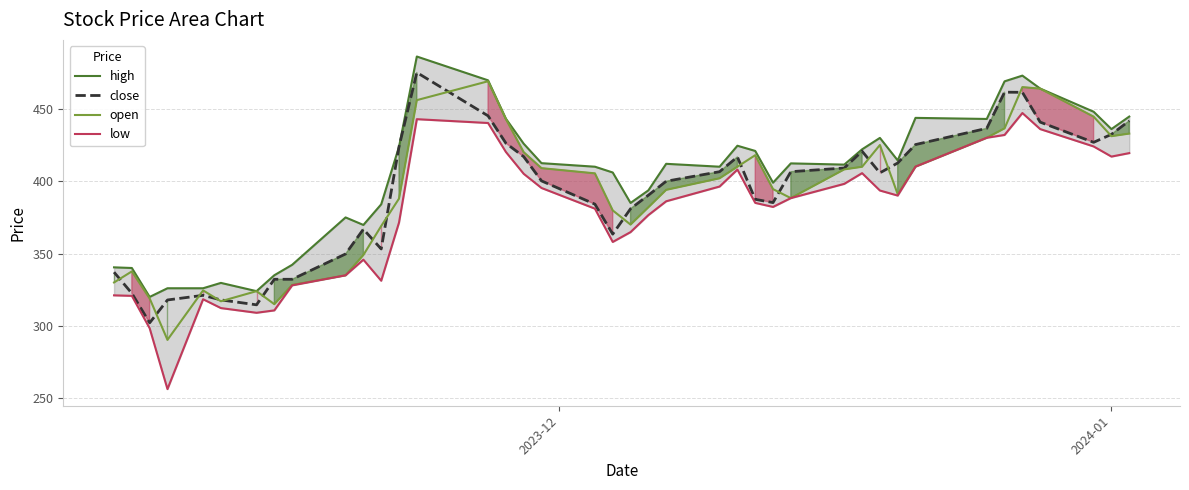

What is the average value of the open series?

390.4